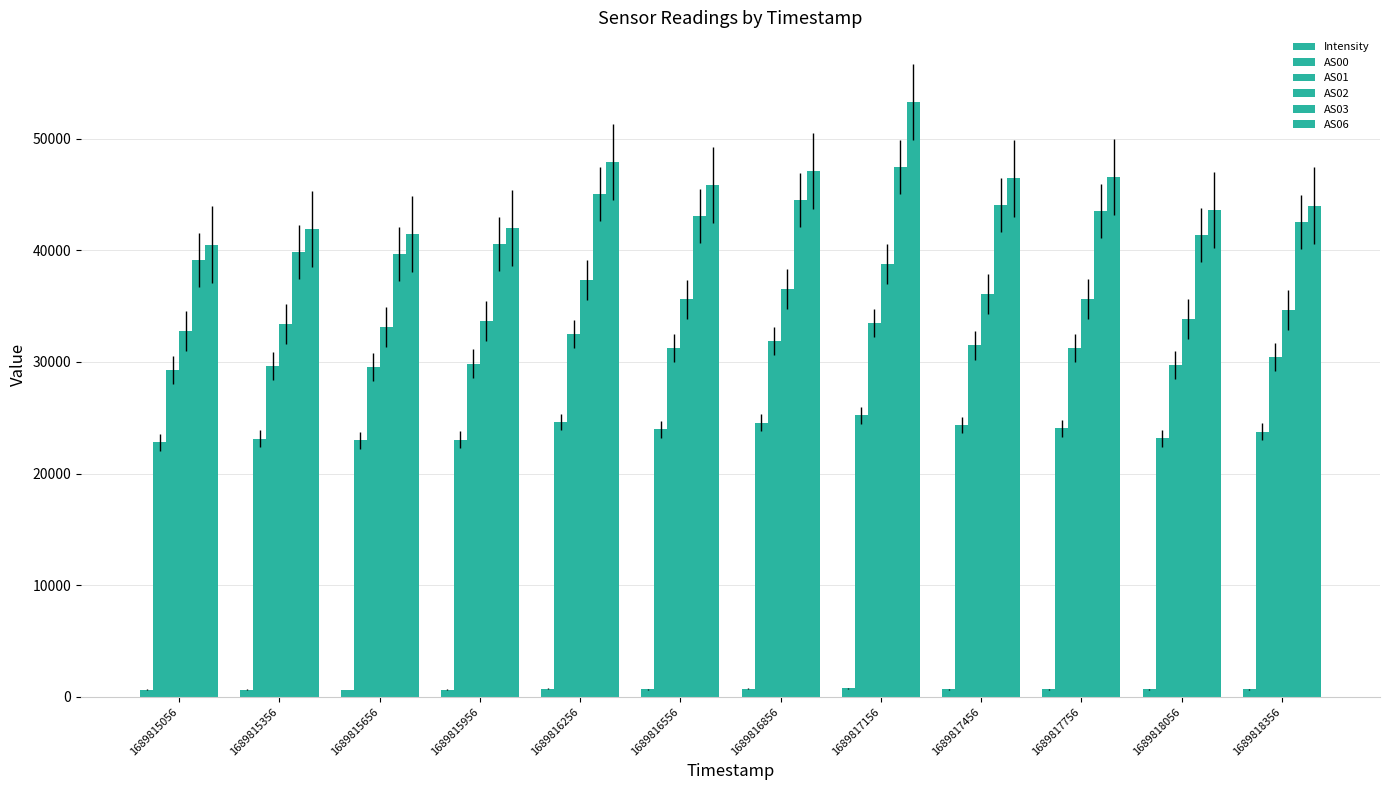

Count the number of categories in the chart.

12